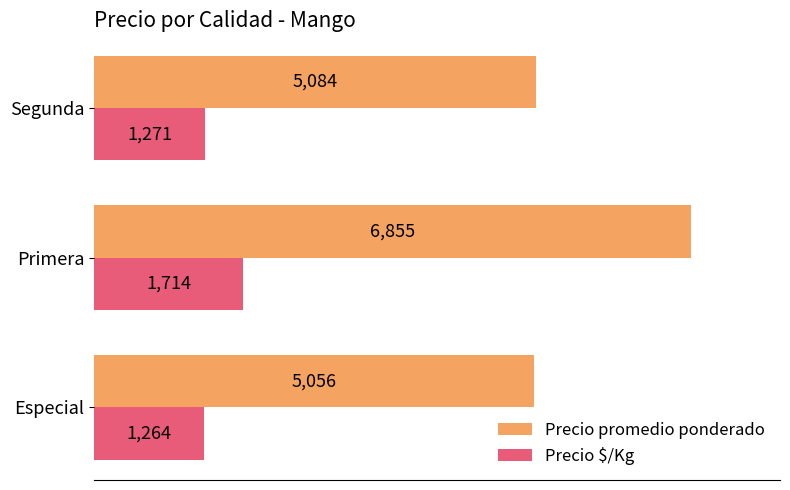

True or false: Precio $/Kg has a value of 1264 at Especial.

True